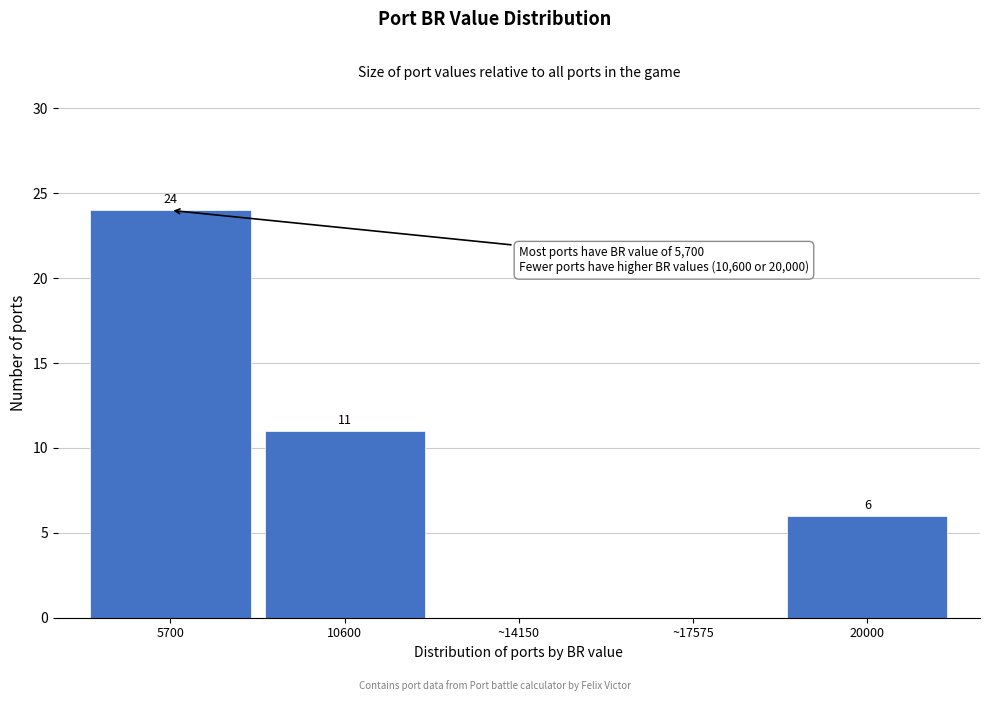

Reading left to right, transcribe all the data shown in this chart.

5700=24	10600=11	~14150=0	~17575=0	20000=6